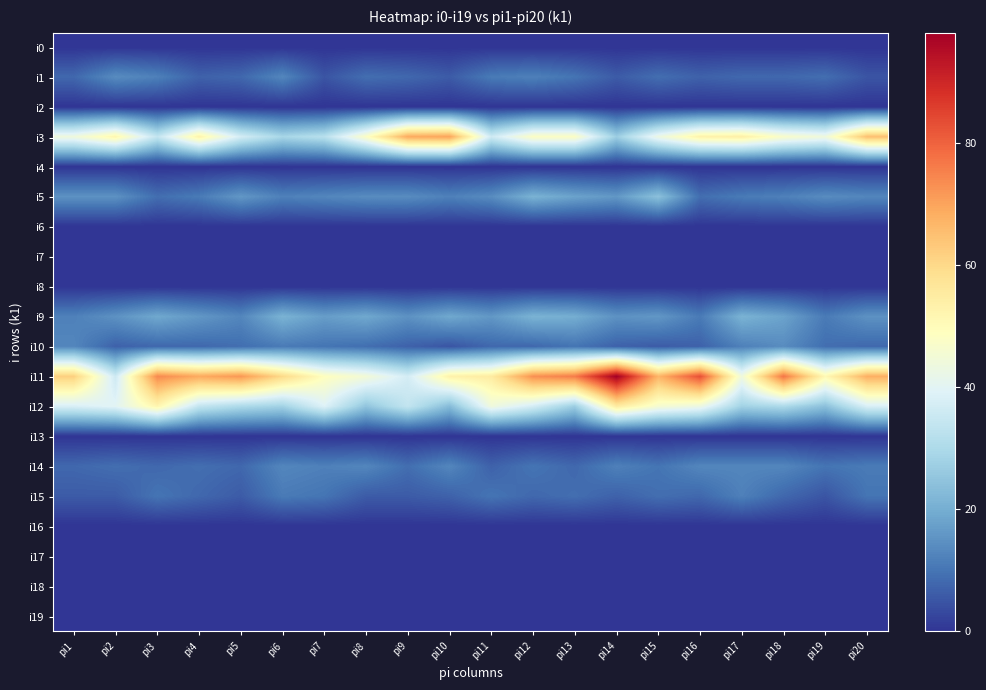

What is the total value across all series at pi20?

233